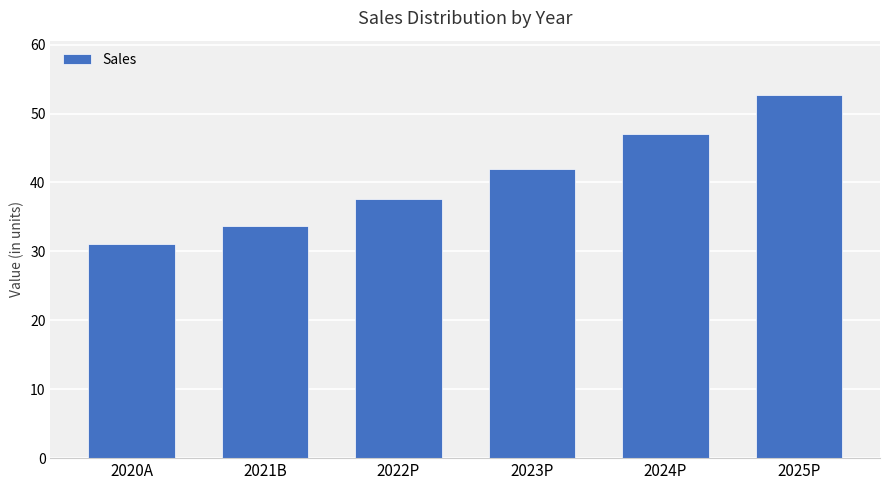

Where does the data first go above 41?

2023P